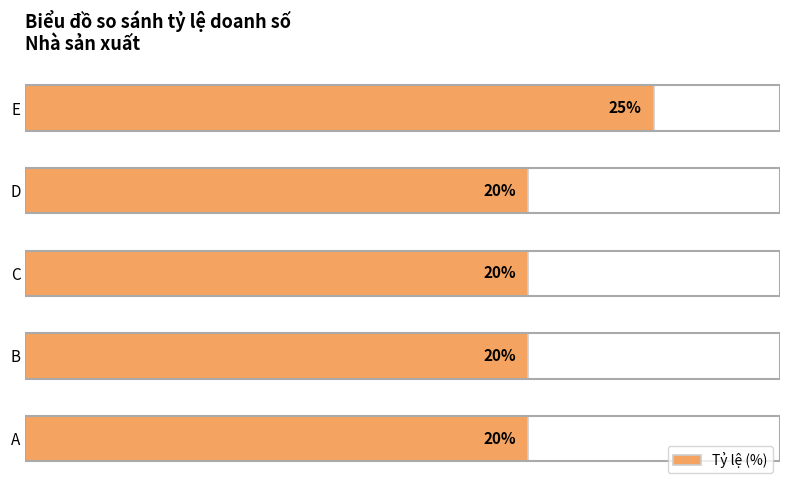

At which category does the chart reach its peak across all series?

E